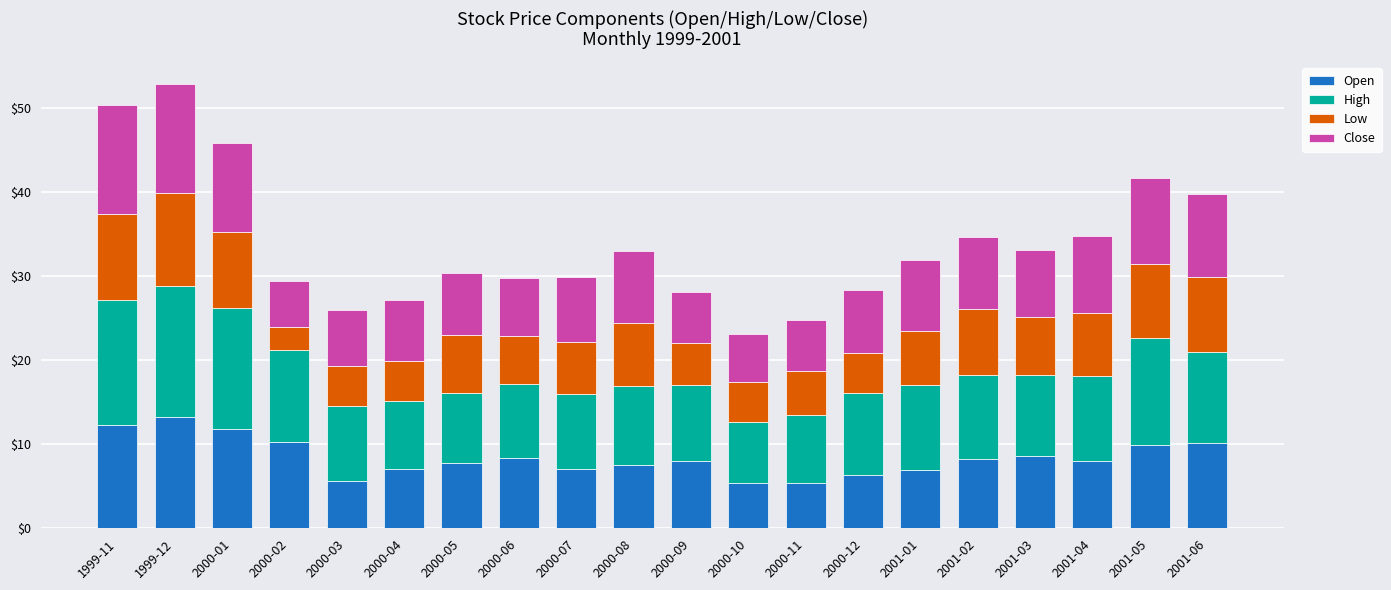

What is the difference between the second highest and second lowest values in the Open series?

6.9